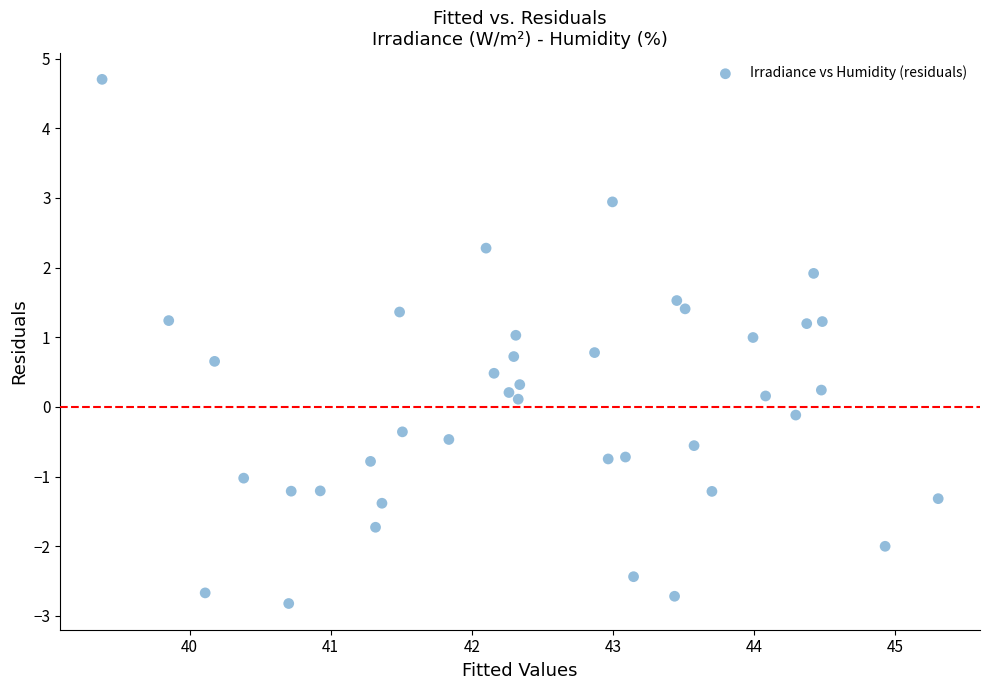

What is the range of Y values (max minus min)?

7.5